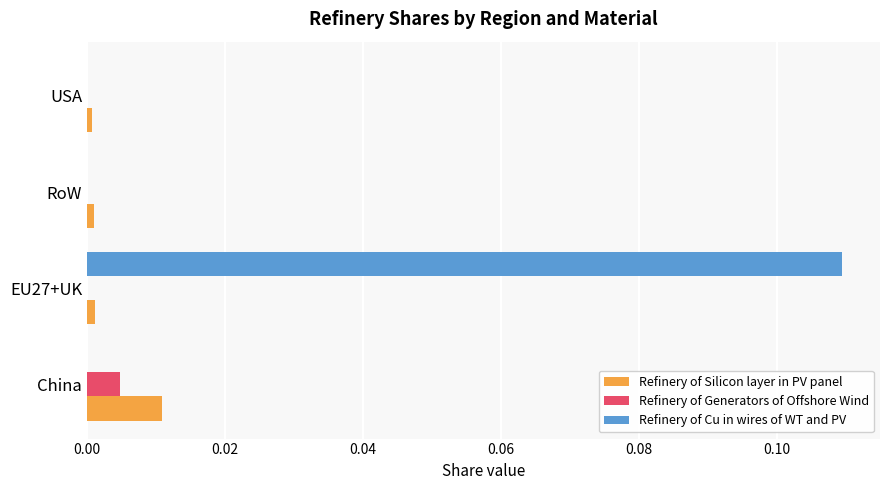

At which category does the chart reach its peak across all series?

EU27+UK